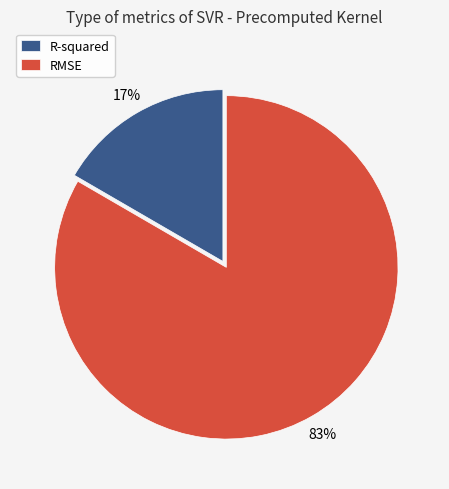

Is it true that RMSE is 77% of the pie?

False